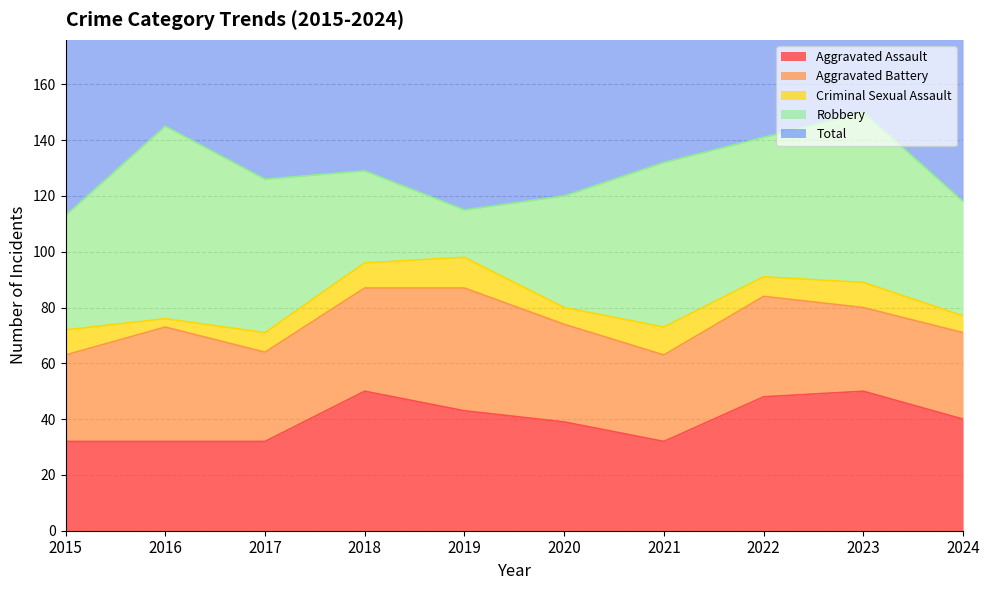

Reading right to left, transcribe all the data shown in this chart.

Aggravated Assault: 2024=40	2023=50	2022=48	2021=32	2020=39	2019=43	2018=50	2017=32	2016=32	2015=32
Aggravated Battery: 2024=31	2023=30	2022=36	2021=31	2020=35	2019=44	2018=37	2017=32	2016=41	2015=31
Criminal Sexual Assault: 2024=6	2023=9	2022=7	2021=10	2020=6	2019=11	2018=9	2017=7	2016=3	2015=9
Robbery: 2024=41	2023=61	2022=50	2021=59	2020=40	2019=17	2018=33	2017=55	2016=69	2015=41
Total: 2024=121	2023=153	2022=143	2021=134	2020=124	2019=115	2018=129	2017=128	2016=147	2015=116